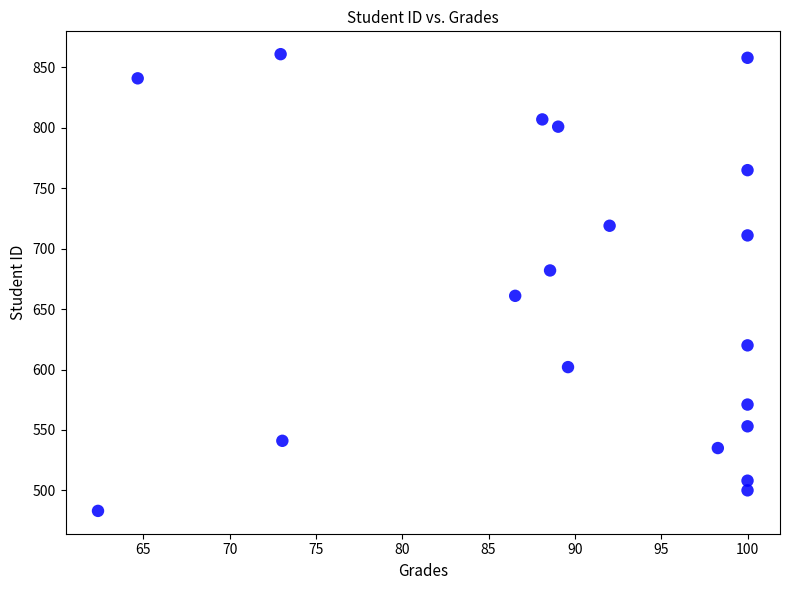

What is the range of Y values (max minus min)?

378